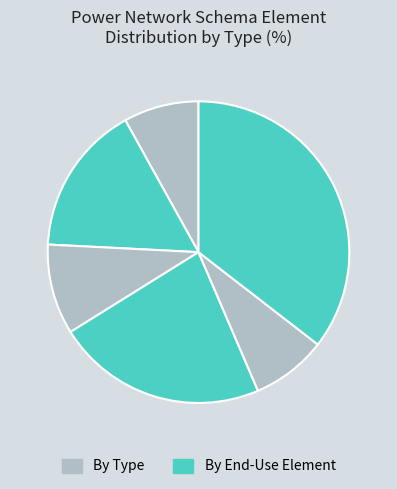

Is there any slice that represents more than half of the pie?

No